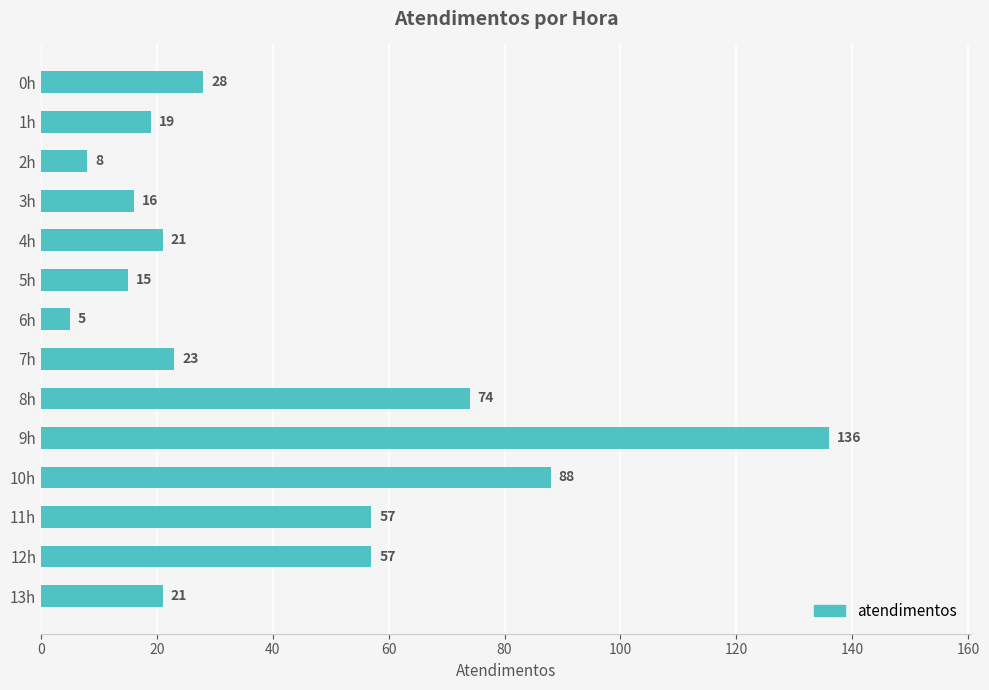

What is the difference between the second highest and minimum values?

83